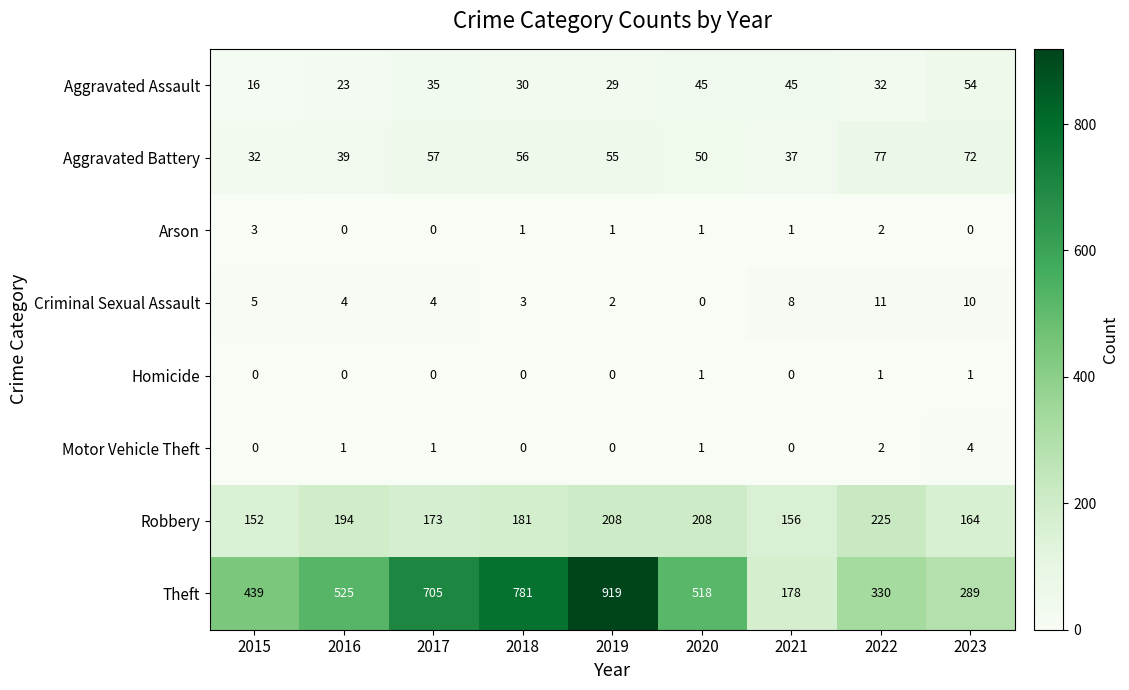

Where does the Aggravated Battery series first go above 55?

2017